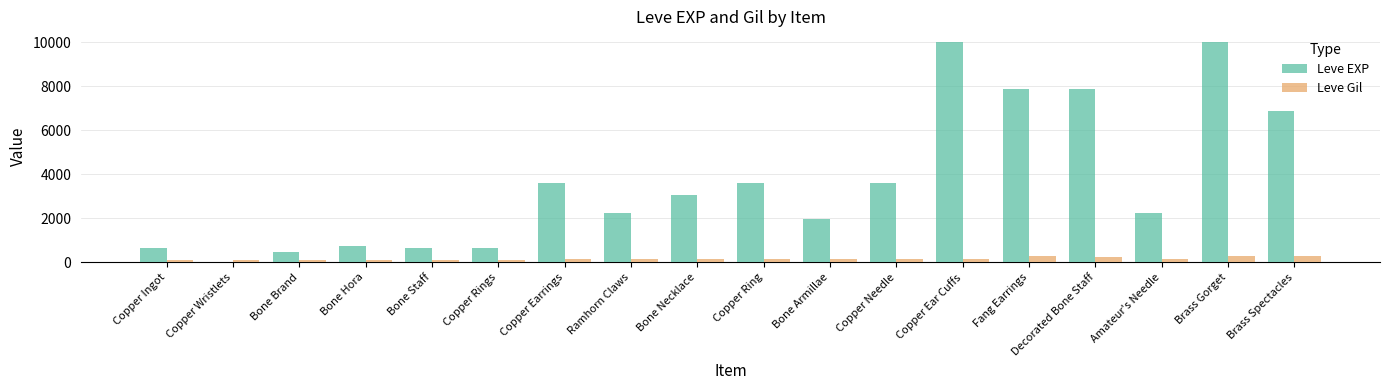

Which series changed the most between Copper Wristlets and Brass Spectacles?

Leve EXP